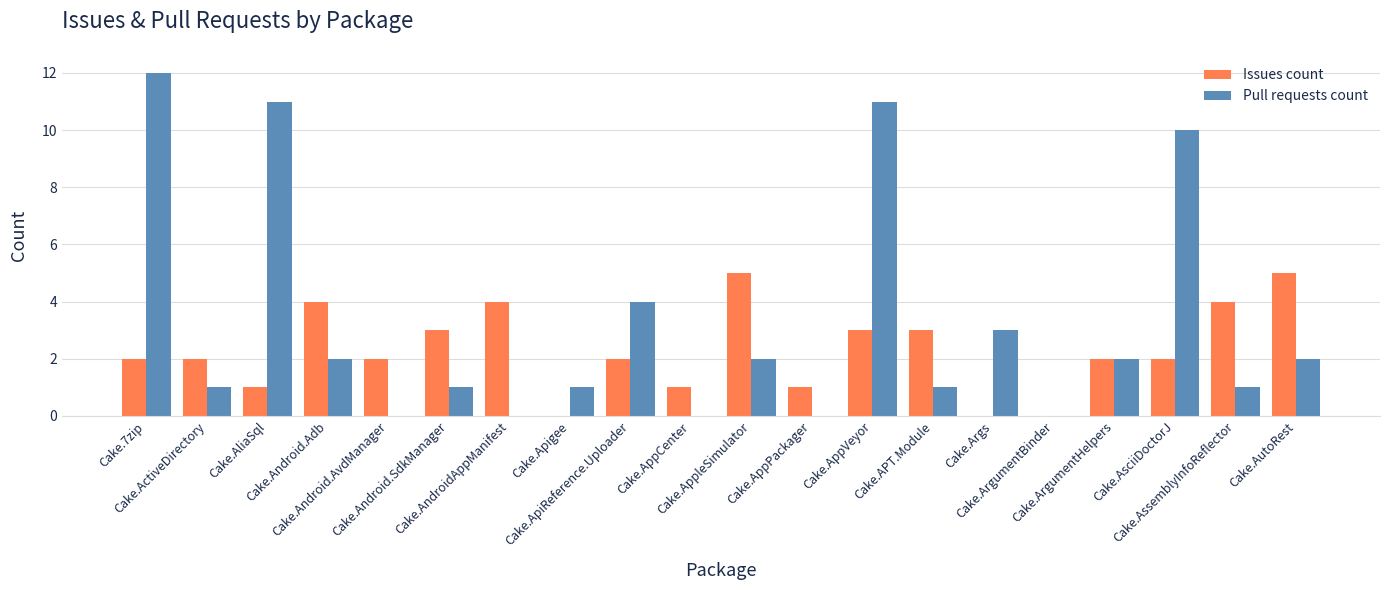

Count the number of data series in this chart.

2